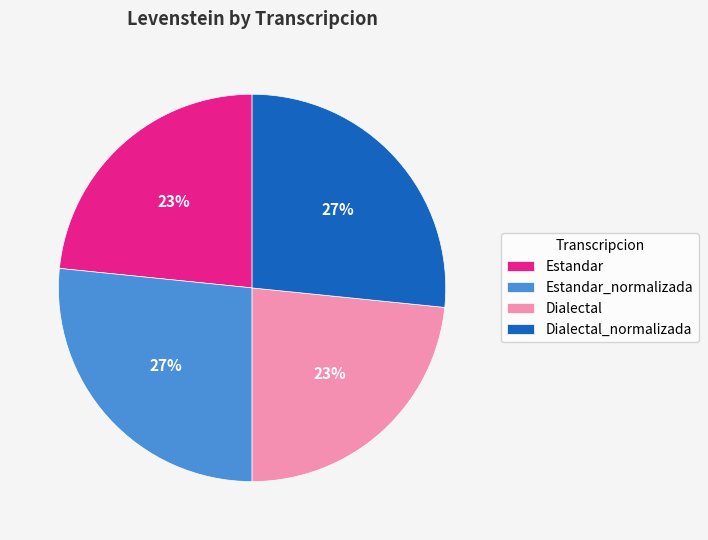

Does Estandar_normalizada represent more than half of the total?

No